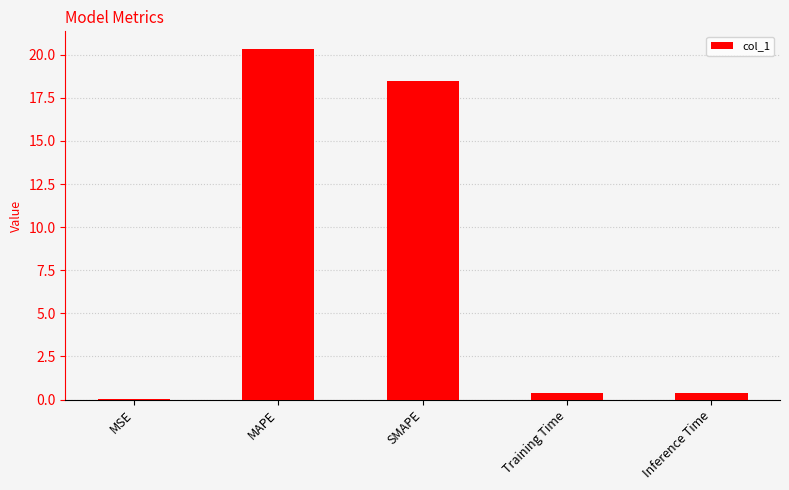

What is the average value?

7.9